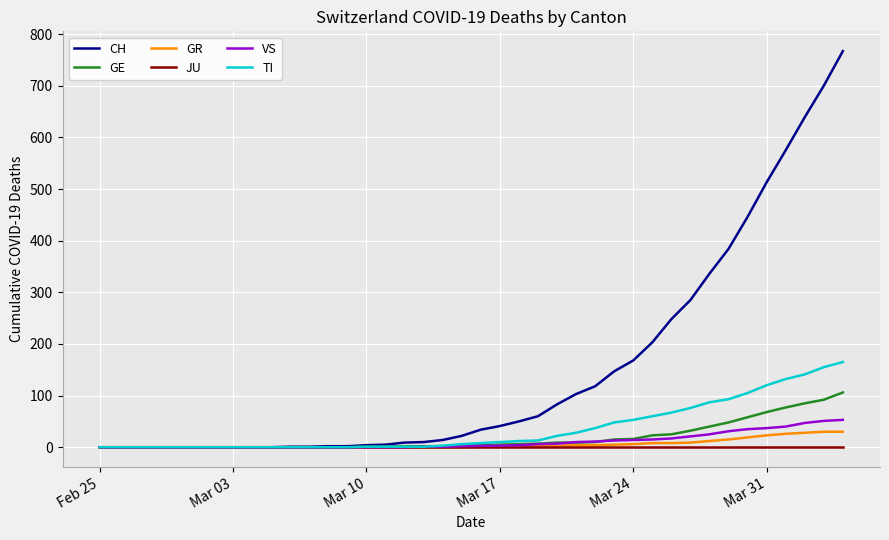

Which series has the largest range (max minus min)?

CH